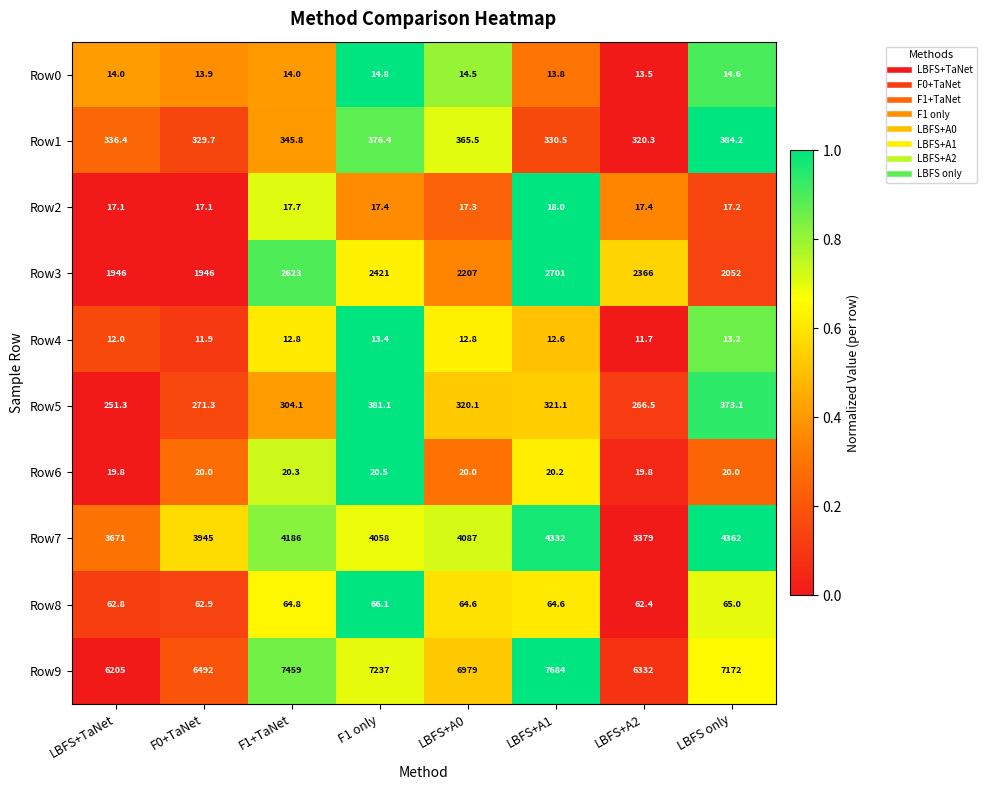

List the series in order of their peak value, highest first.

Row9, Row7, Row3, Row1, Row5, Row8, Row6, Row2, Row0, Row4